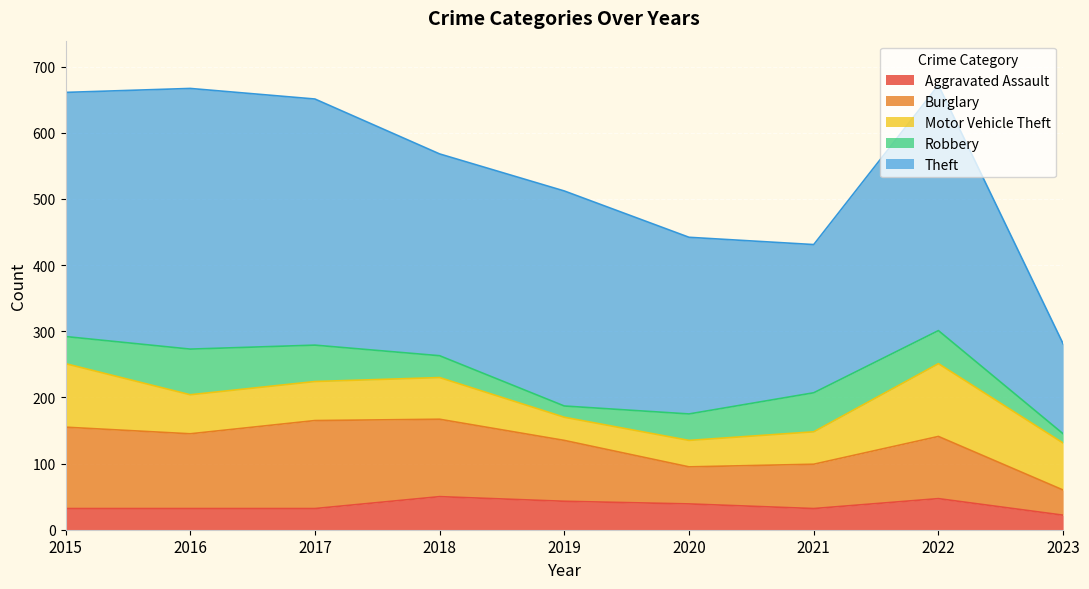

Is it true that Burglary equals 208 at 2017?

False